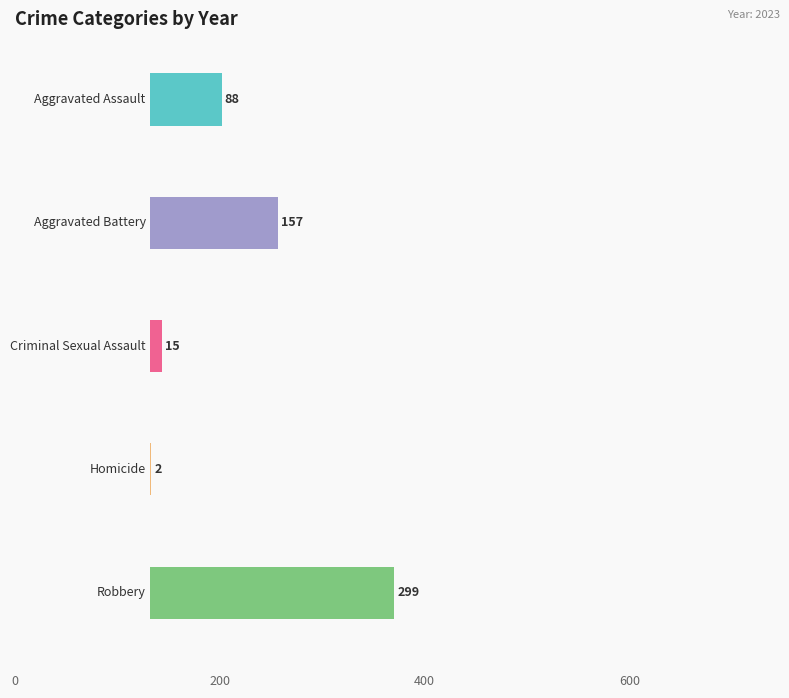

The Aggravated Battery series shows 157 at 2023. True or false?

True